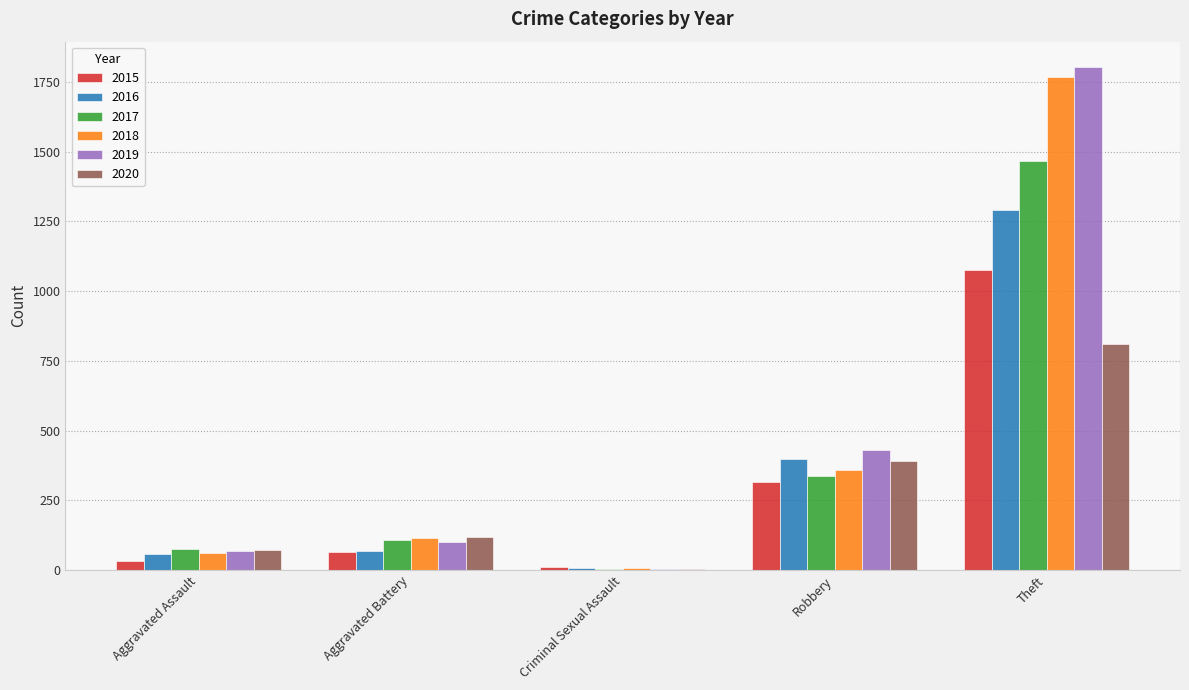

How many groups of bars are there?

5